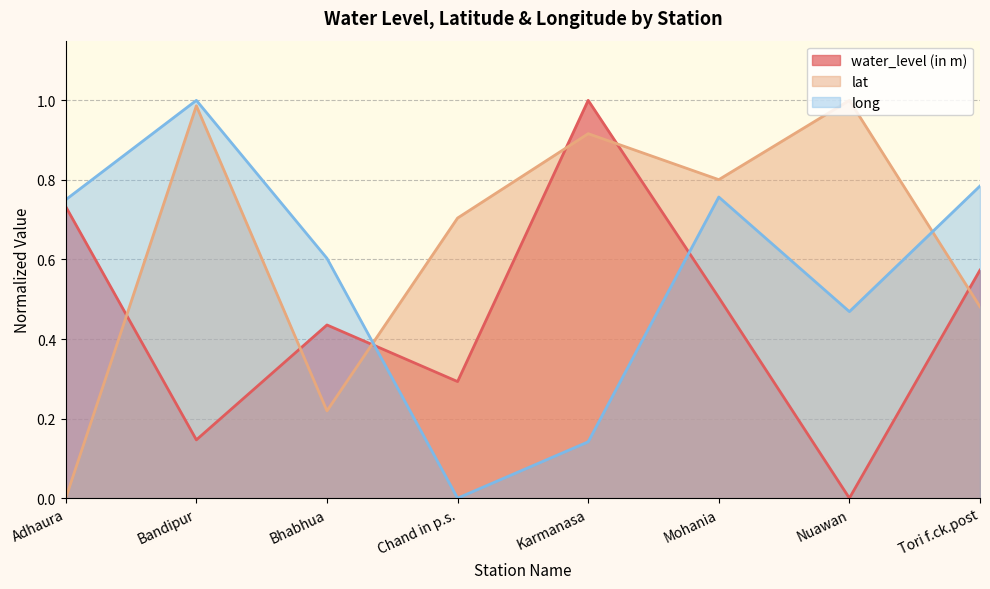

What is the difference between the maximum and minimum values in the water_level (in m) series?

1.0